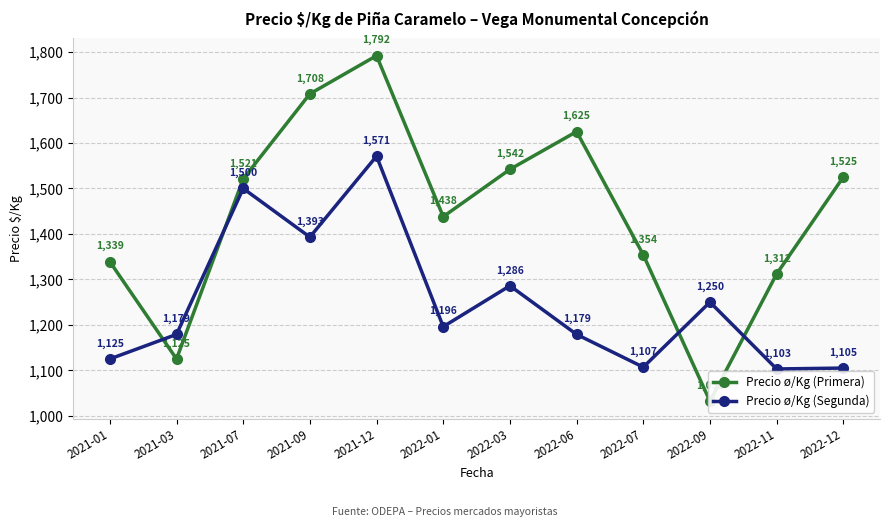

Reading left to right, list all the values displayed in this chart.

Precio ø/Kg (Primera): 1339	1125	1521	1708	1792	1438	1542	1625	1354	1032	1312	1525
Precio ø/Kg (Segunda): 1125	1179	1500	1393	1571	1196	1286	1179	1107	1250	1103	1105